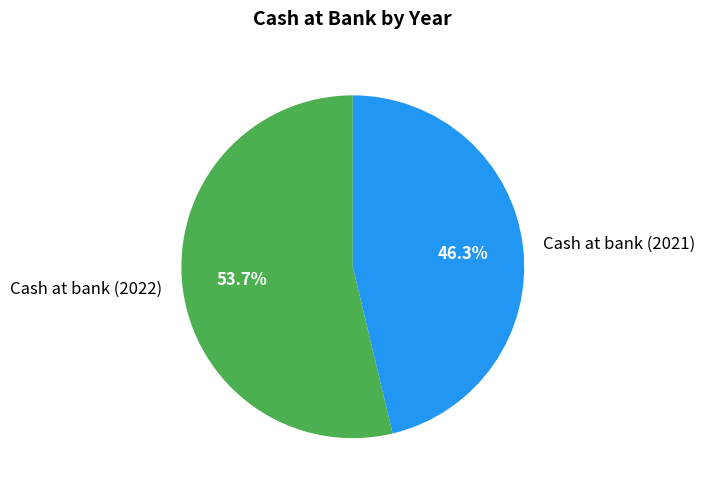

Does Cash at bank (2022) represent more than half of the total?

Yes